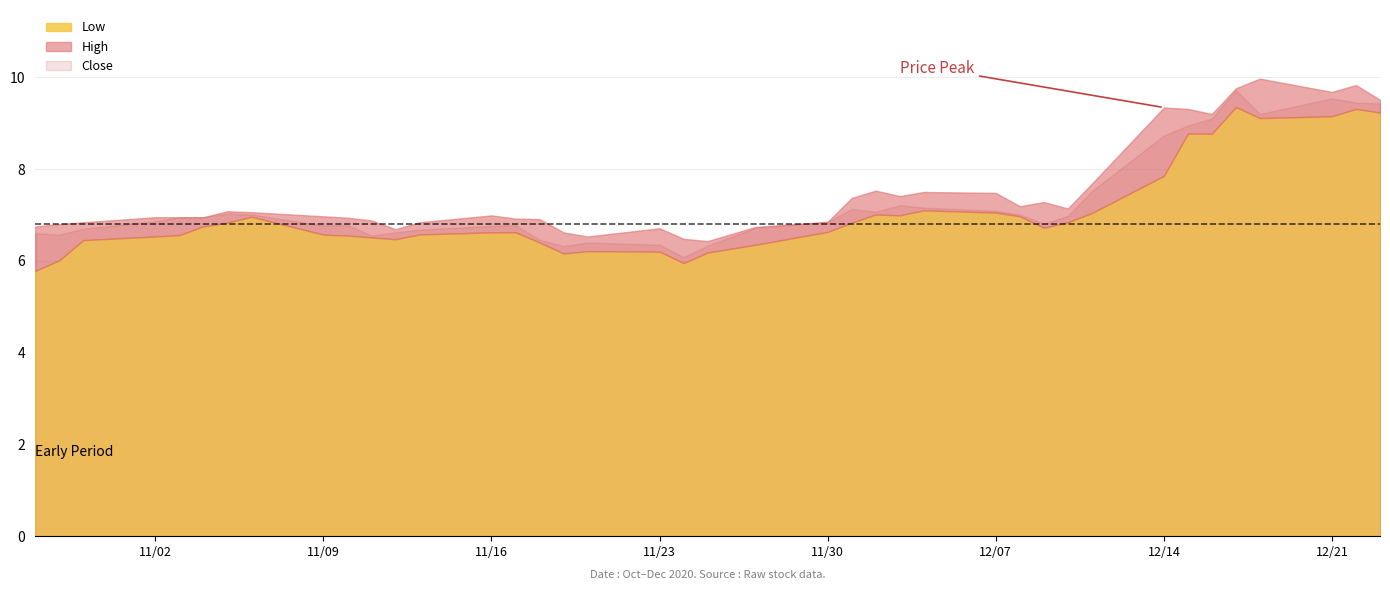

How many lines are shown in the chart?

3